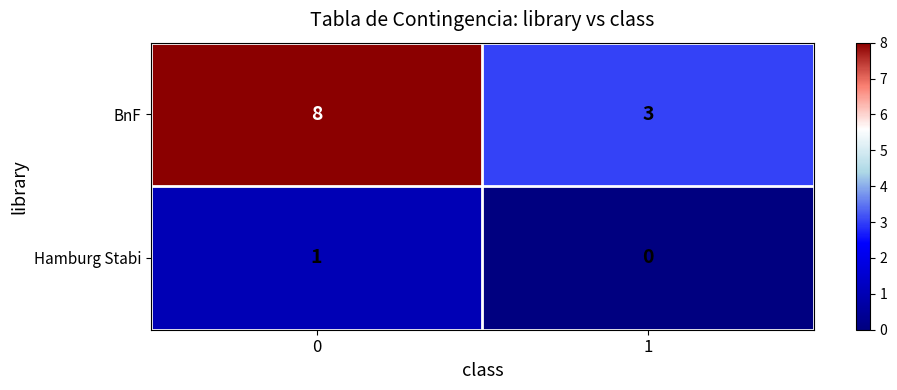

What value does the BnF series have at 0?

8